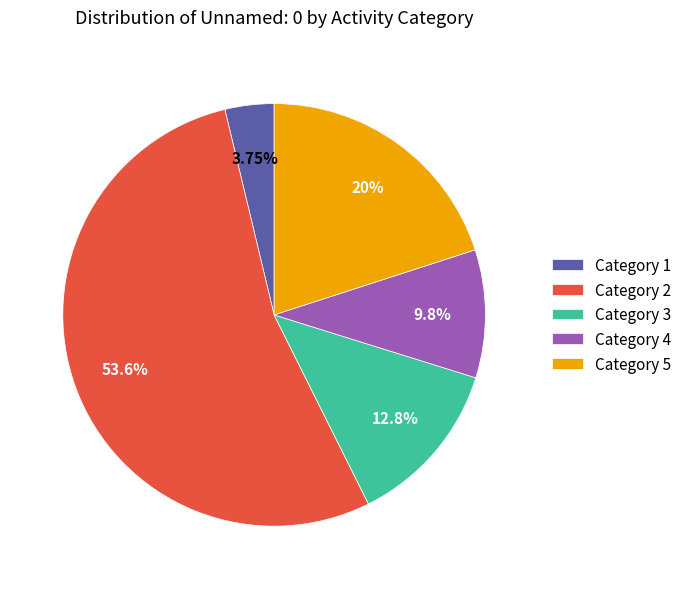

How many segments does this pie chart have?

5